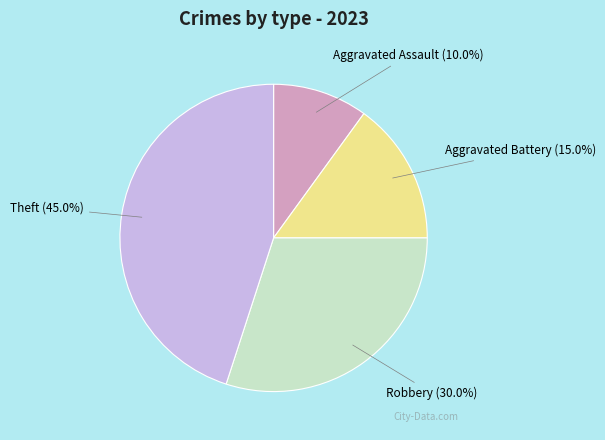

Does Aggravated Assault represent more than half of the total?

No